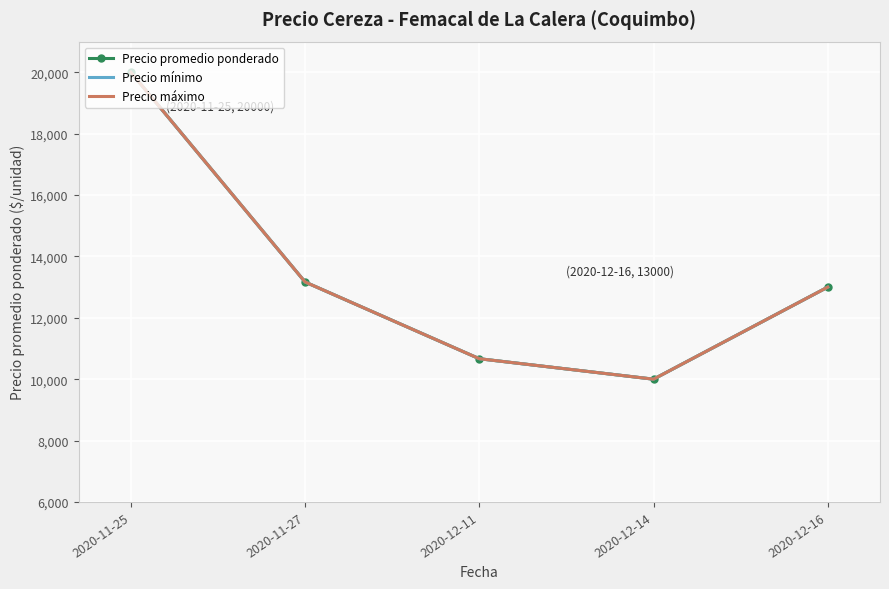

Rank the series by their maximum value, from lowest to highest.

Precio promedio ponderado, Precio mínimo, Precio máximo